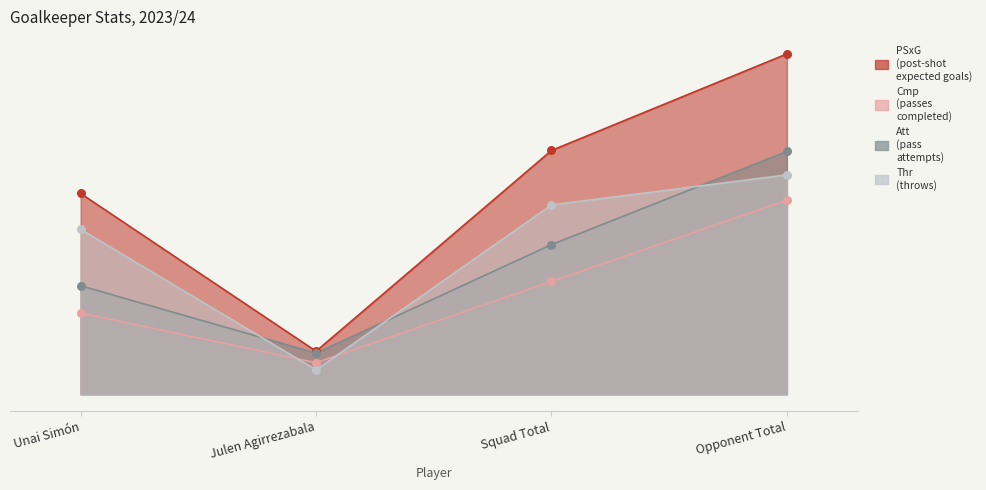

What are all the series names shown in the legend?

PSxG, Cmp, Att, Thr